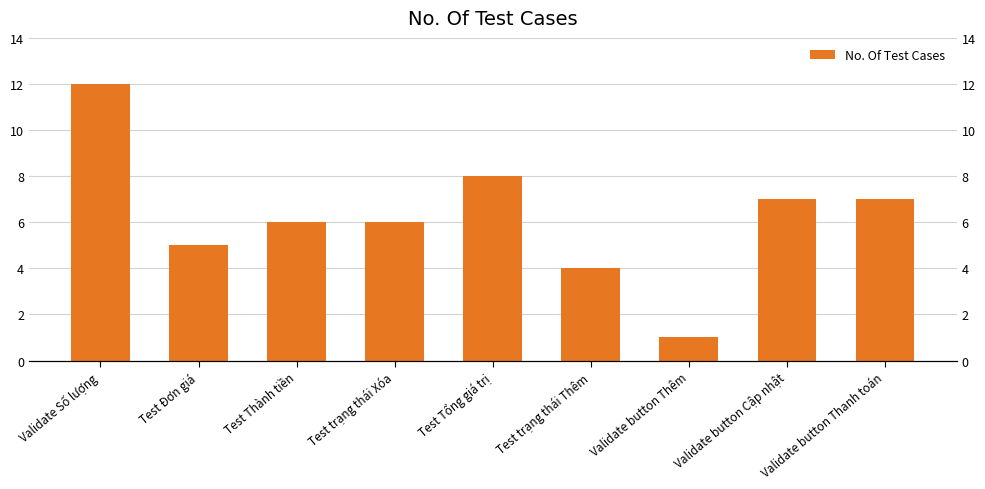

What is the difference between the maximum and minimum values?

11